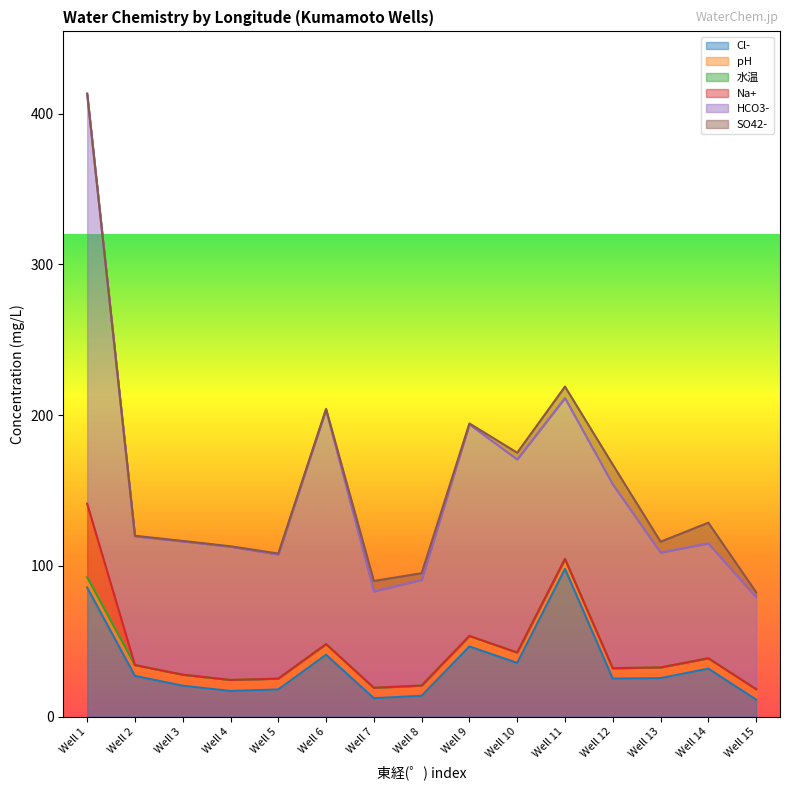

Which series changed the most between 130 and 130?

HCO3-